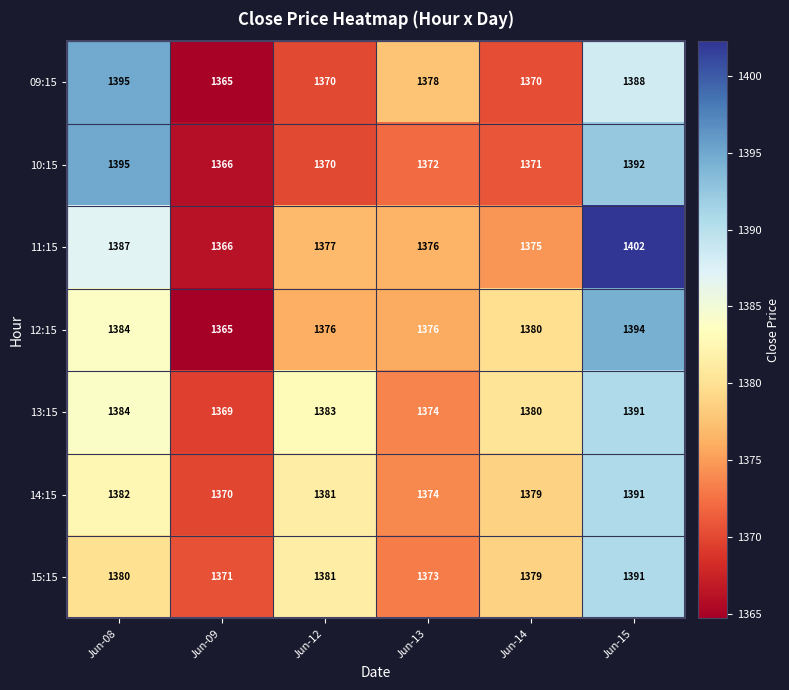

Rank the categories by 10:15 value from highest to lowest.

Jun-08, Jun-15, Jun-13, Jun-14, Jun-12, Jun-09